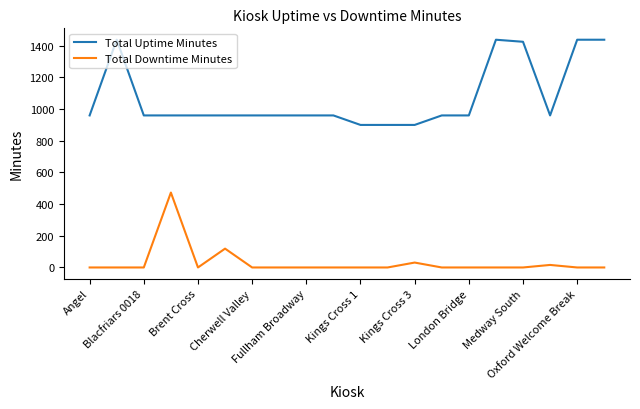

List the series in order of their overall mean, lowest first.

Total Downtime Minutes, Total Uptime Minutes